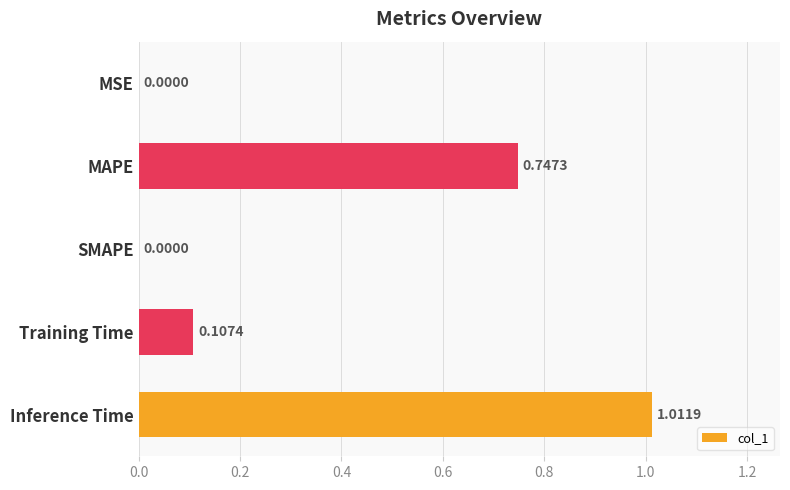

What is the sum of all values?

1.9